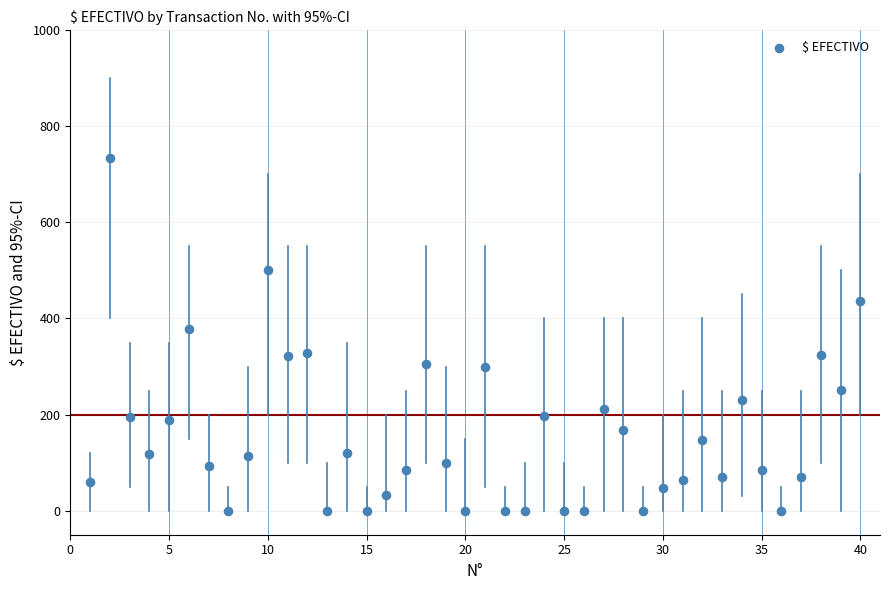

What Y value in the scatter plot is closest to 367?

379